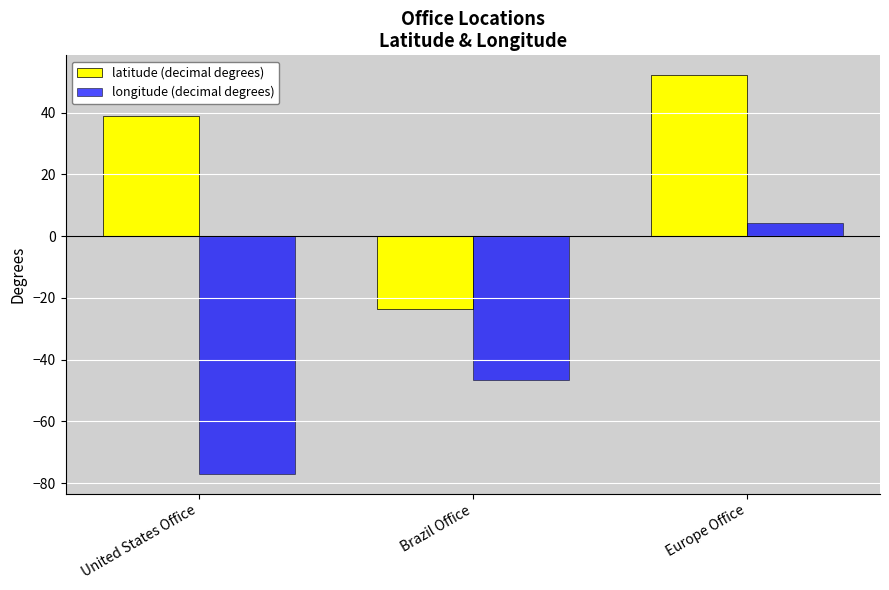

Reading left to right, transcribe all the data shown in this chart.

latitude (decimal degrees): 38.9	-23.6	52.1
longitude (decimal degrees): -77.0	-46.7	4.3